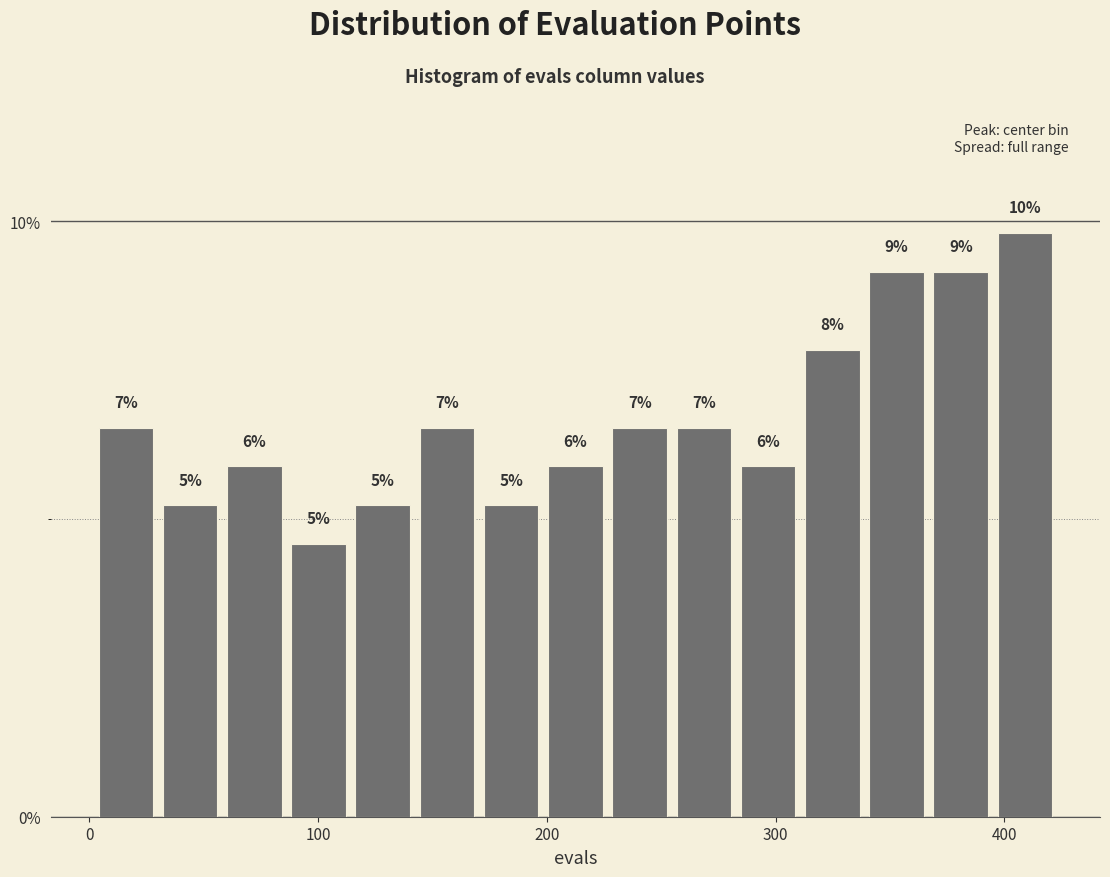

Around what value on the x-axis is the tallest bar? Give the approximate position of its centre, as read against the axis.

410